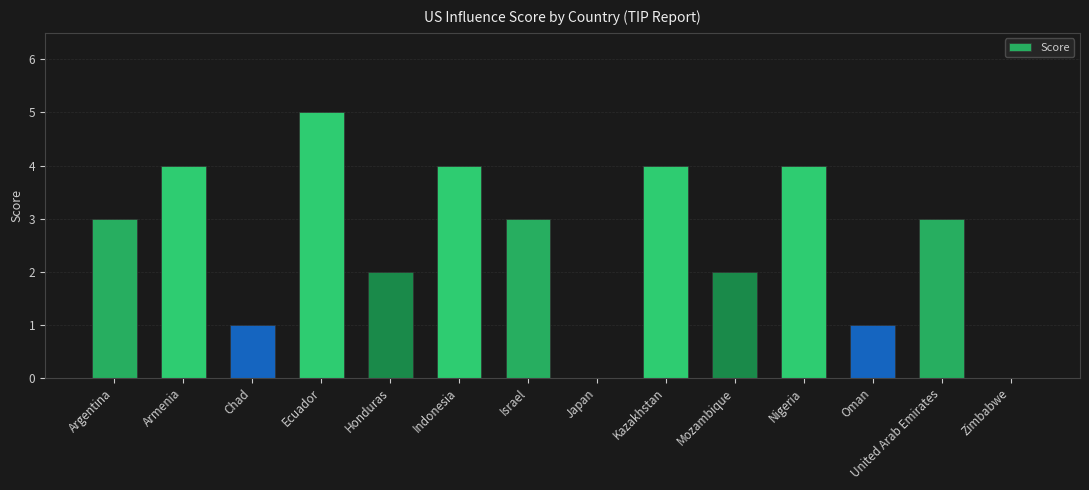

Read the value at Nigeria.

4